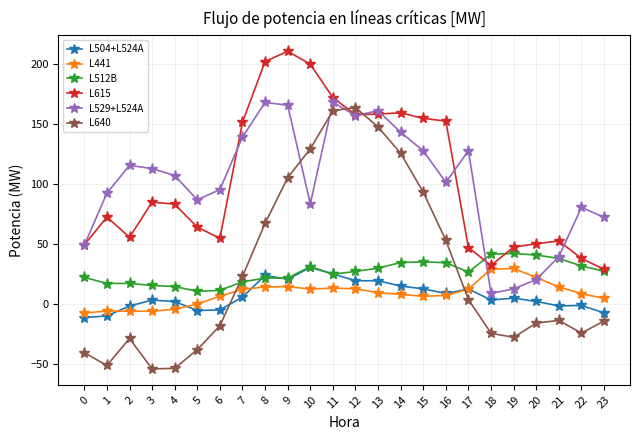

Which category has the highest value across all series?

9